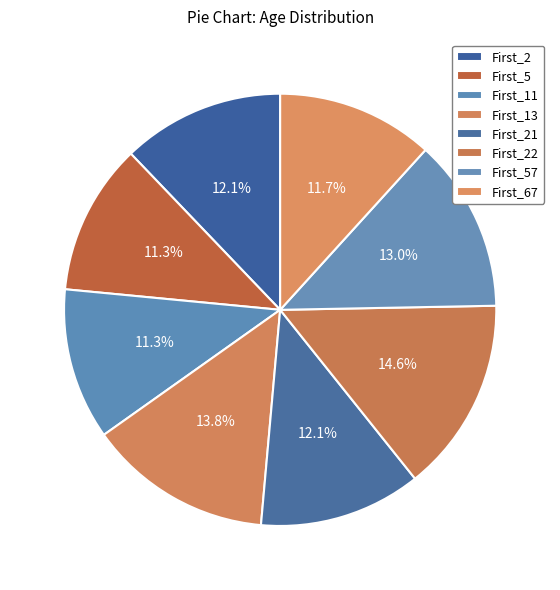

To the nearest percent, what is the difference between the First_22 and First_21 slice percentages?

2%